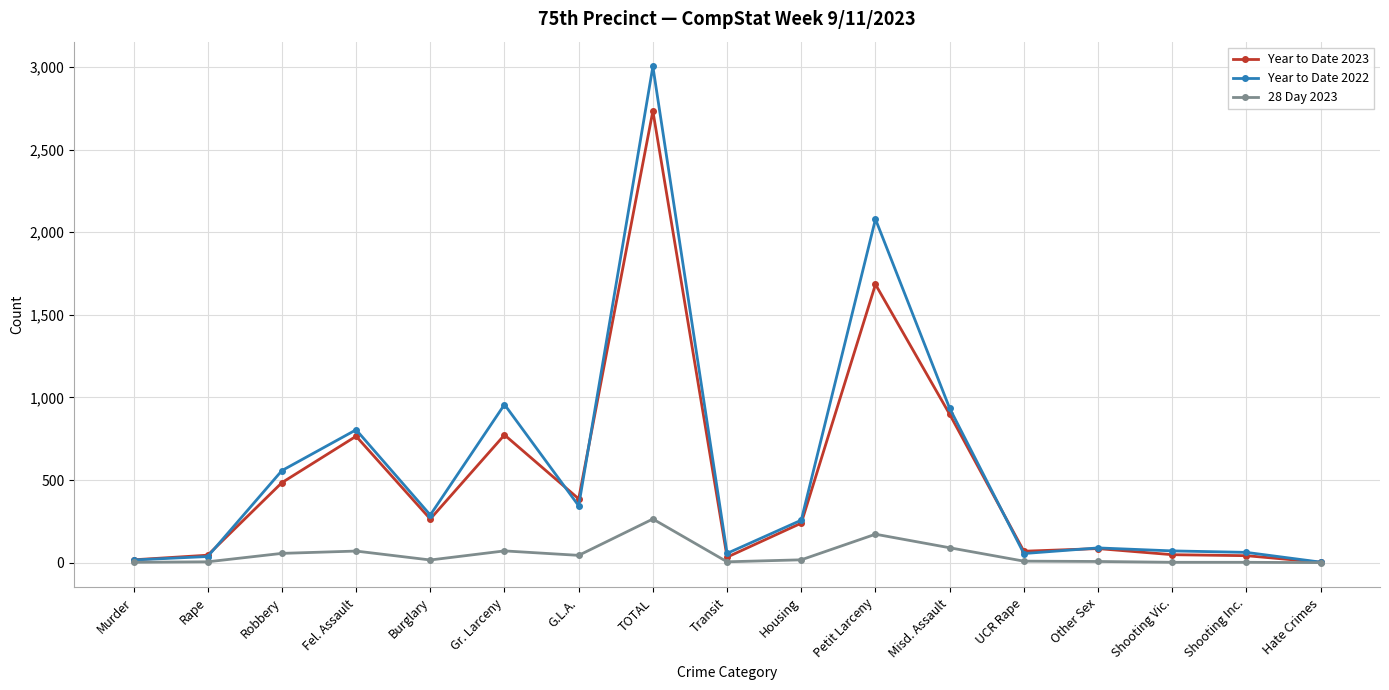

Which category has the highest value in the 28 Day 2023 series?

TOTAL